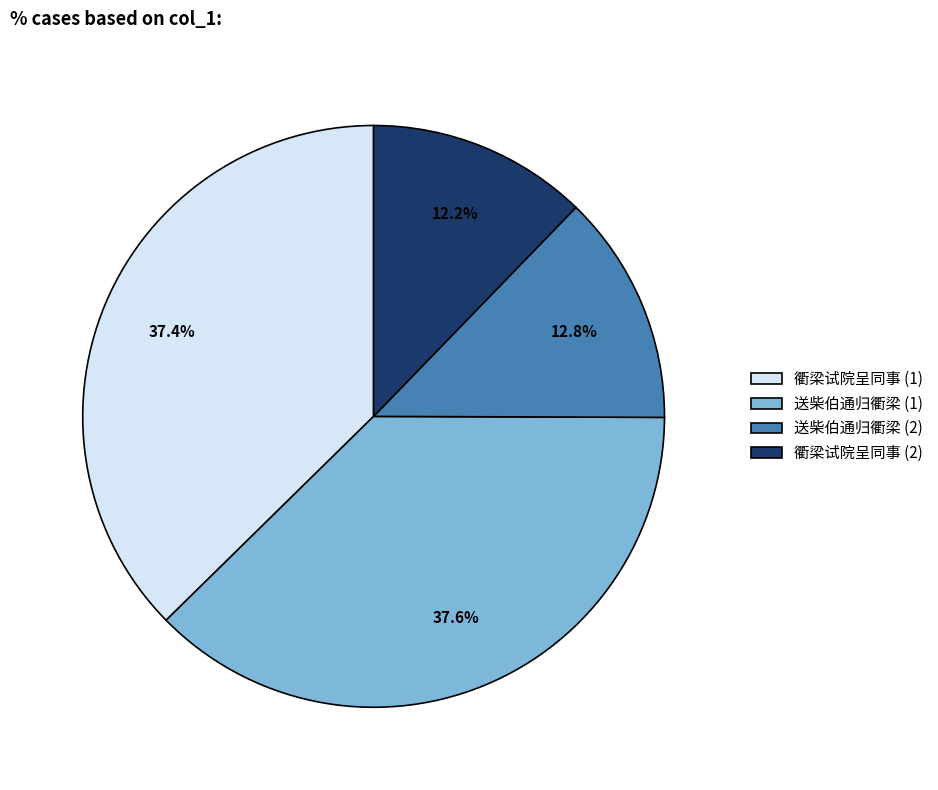

What is the smallest slice in the pie chart?

衢梁试院呈同事 (2)